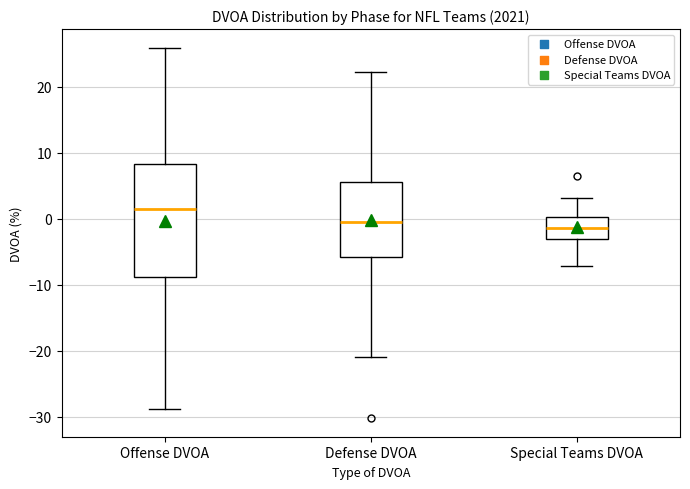

Comparing the boxes themselves (not the whiskers), which one is the tallest?

Offense DVOA